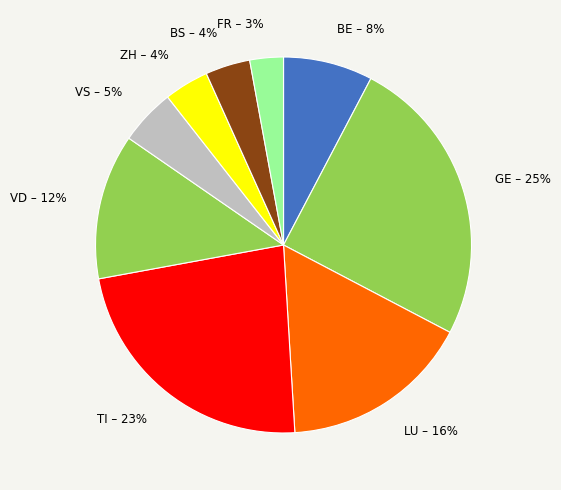

Is it true that VD is 12% of the pie?

True